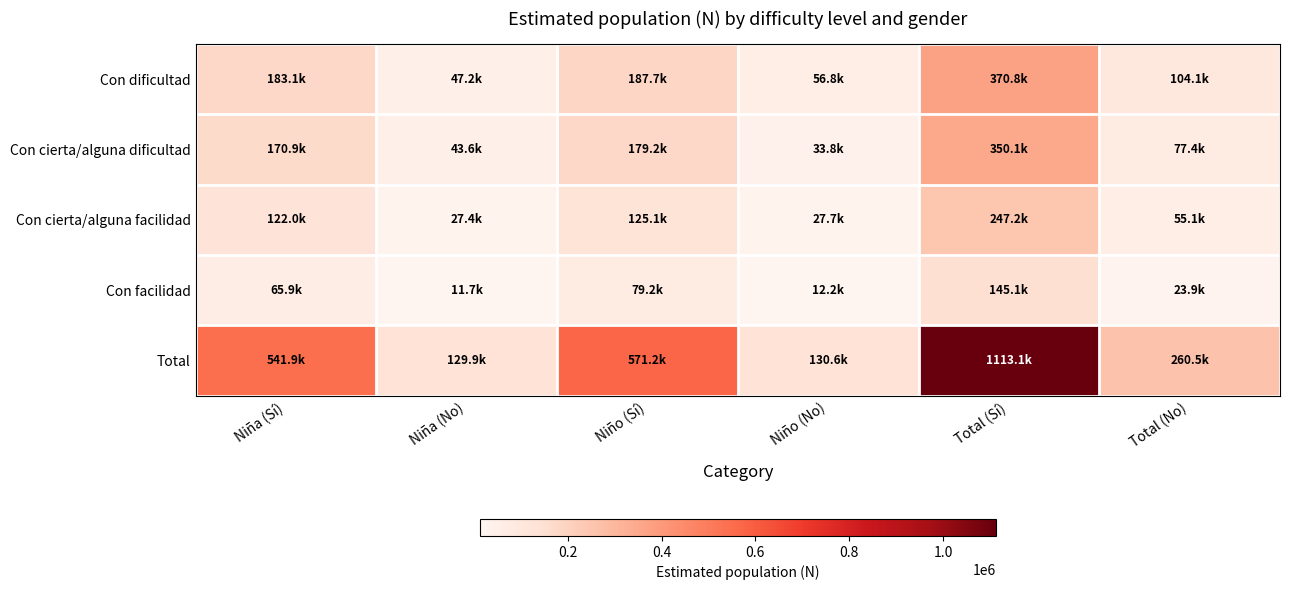

What is the difference between the highest and lowest values at Niño (Sí)?

492000